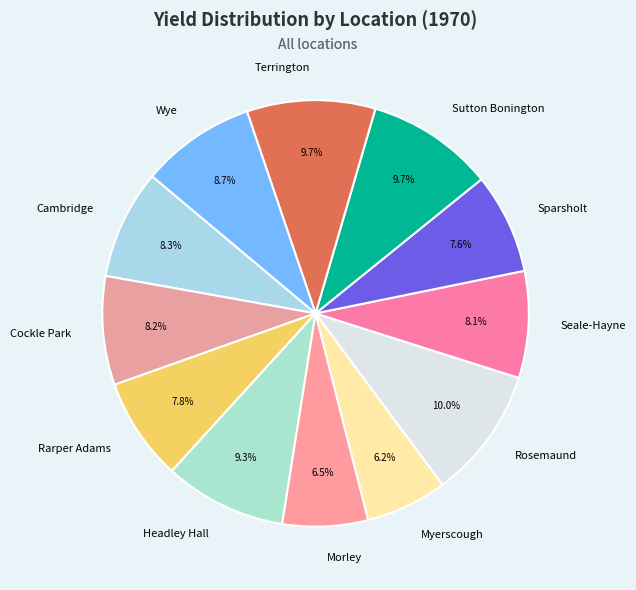

True or false: Cockle Park accounts for 18% of the total.

False